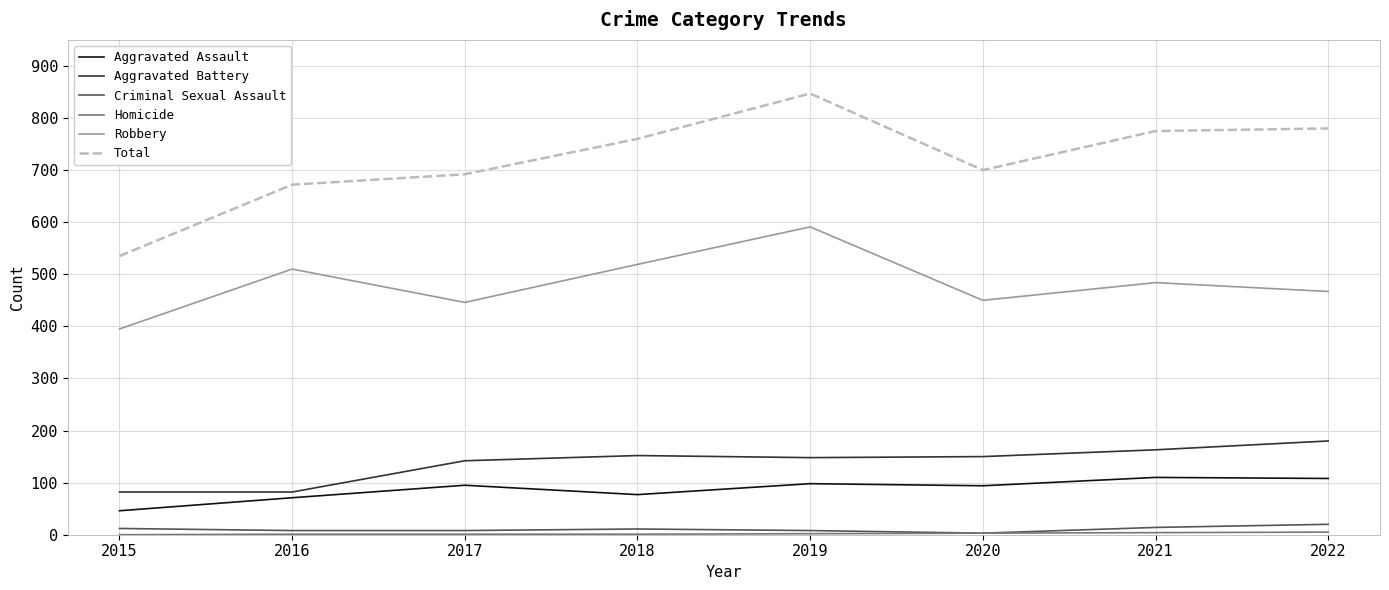

True or false: Aggravated Battery and Criminal Sexual Assault intersect in this chart.

False